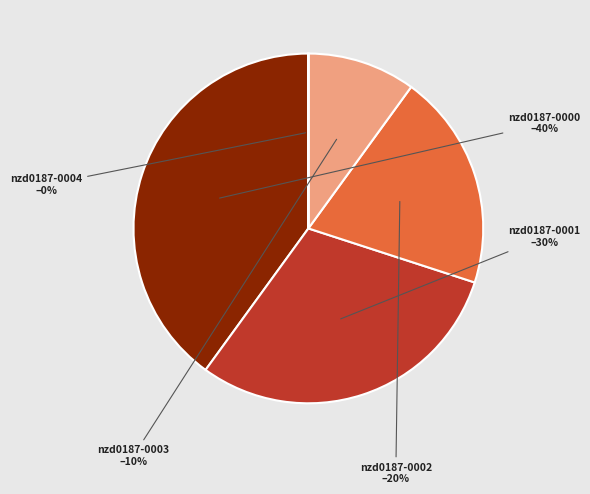

To the nearest percent, what portion does nzd0187-0003 represent?

10%